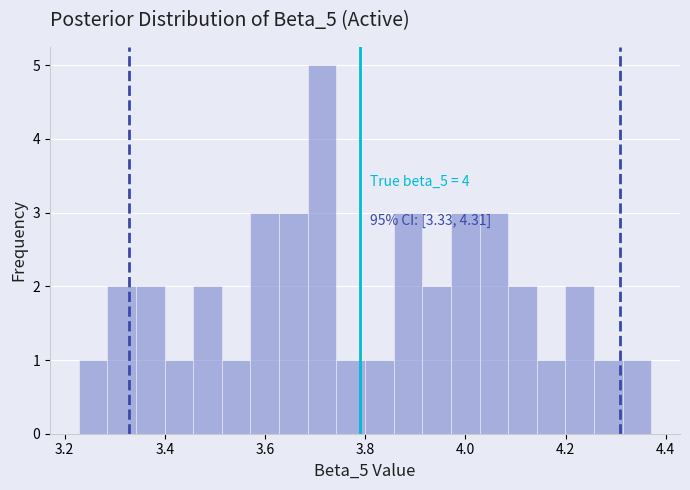

Around what value on the x-axis is the tallest bar? Give the approximate position of its centre, as read against the axis.

3.72